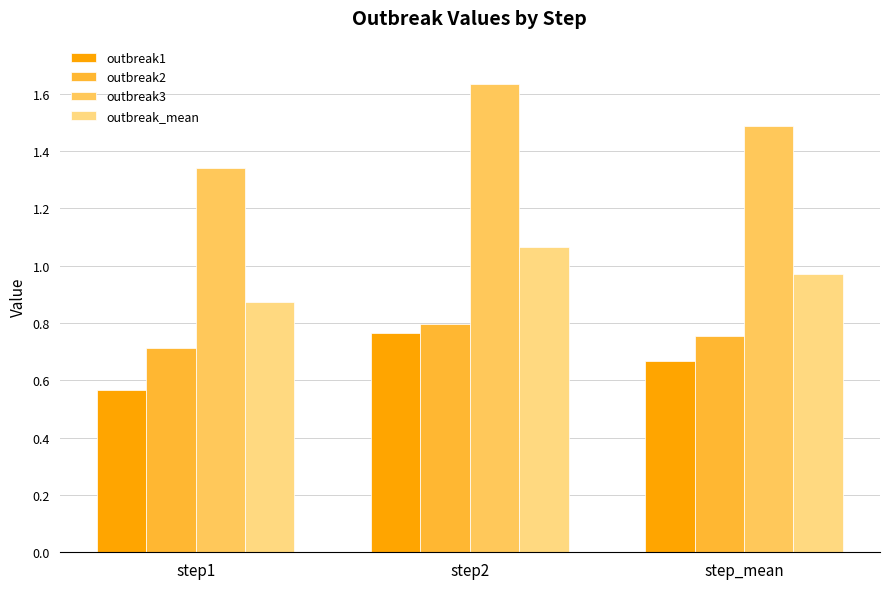

What is the sum of the outbreak3 values at step1 and step_mean?

2.8